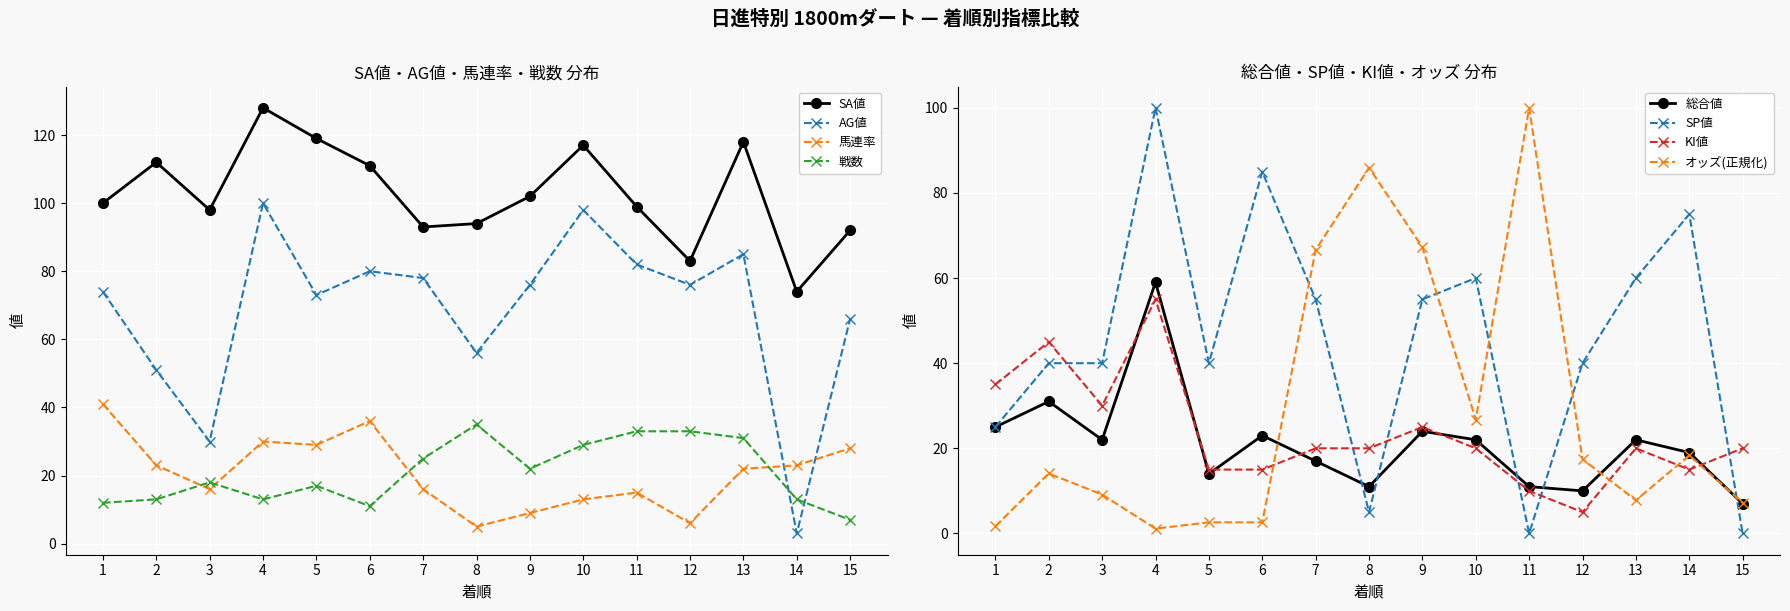

How many times do AG値 and 戦数 cross each other?

2